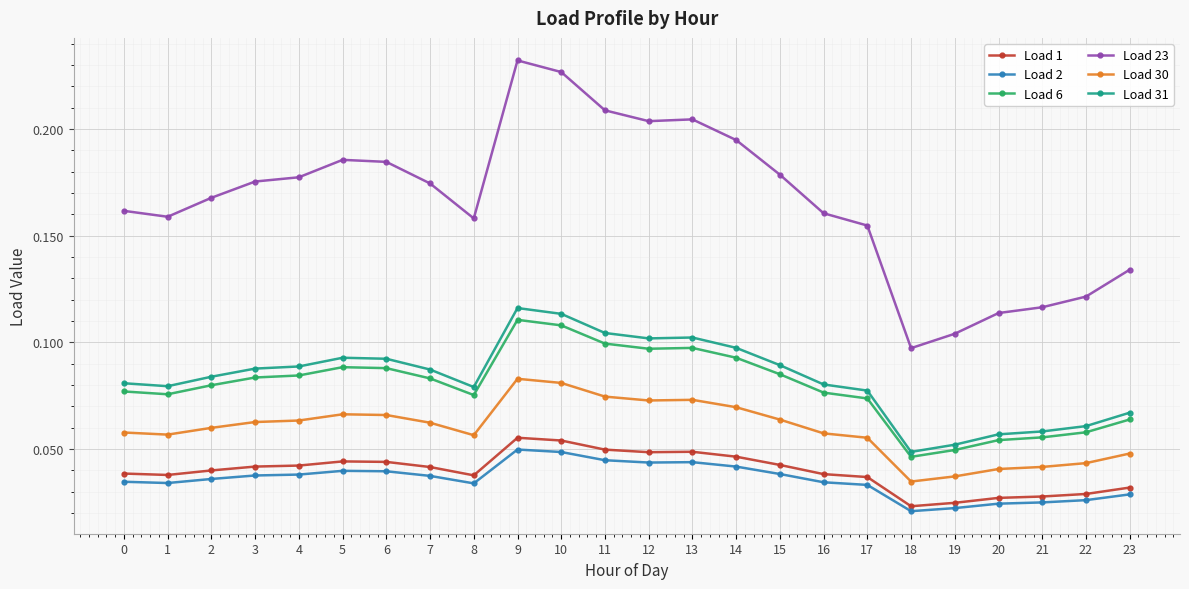

The Load 30 series shows 0.1 at 9. True or false?

True